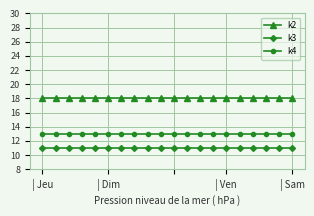

What is the smallest value displayed?

11